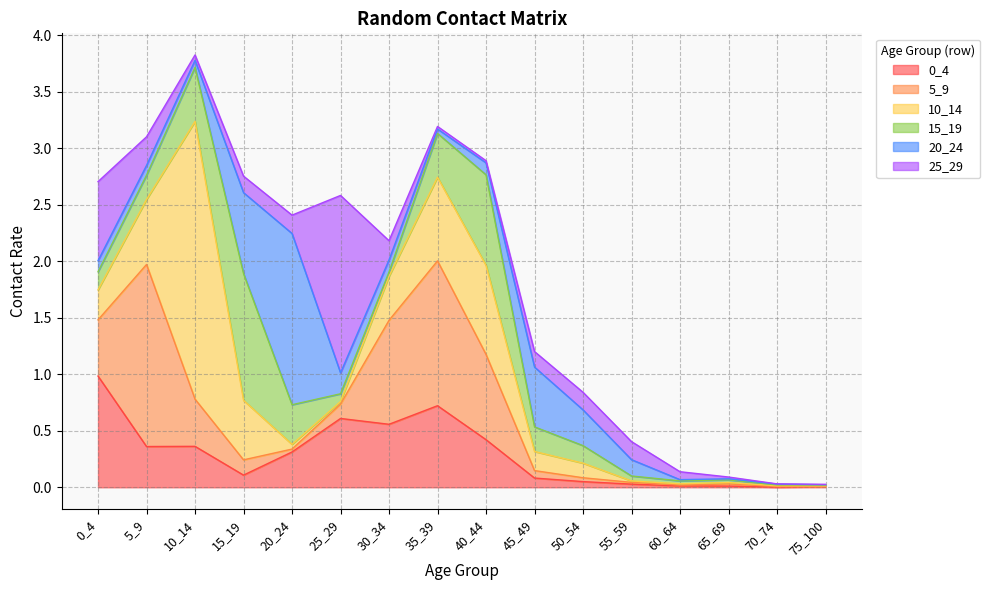

The value of 5_9 at 50_54 is 0.0. True or false?

True